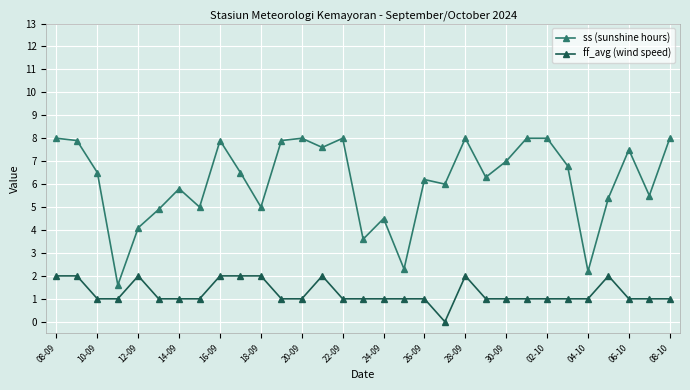

What is the average value of the ff_avg (wind speed) series?

1.3